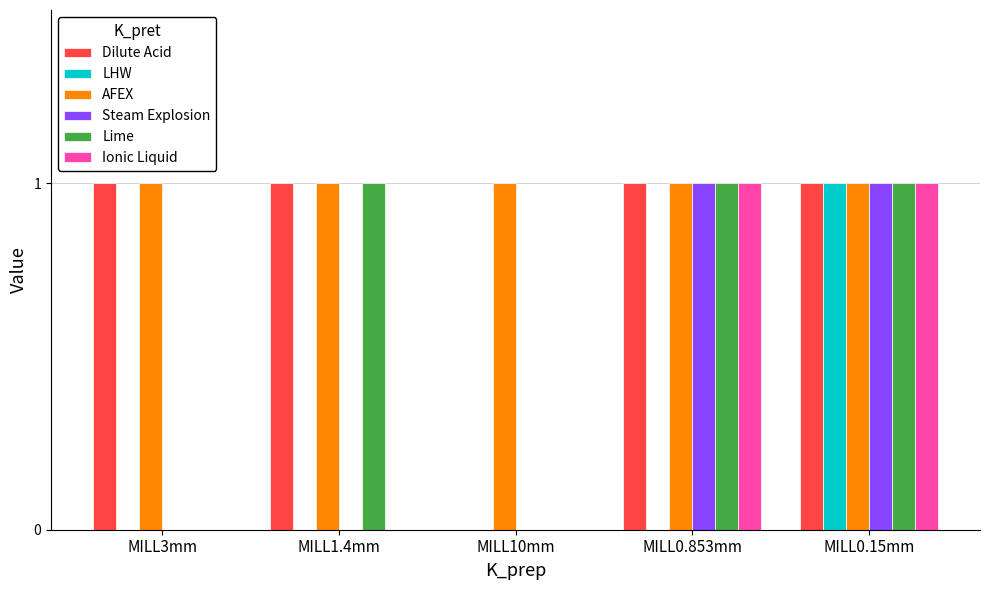

The LHW series shows 1 at MILL0.15mm. True or false?

True